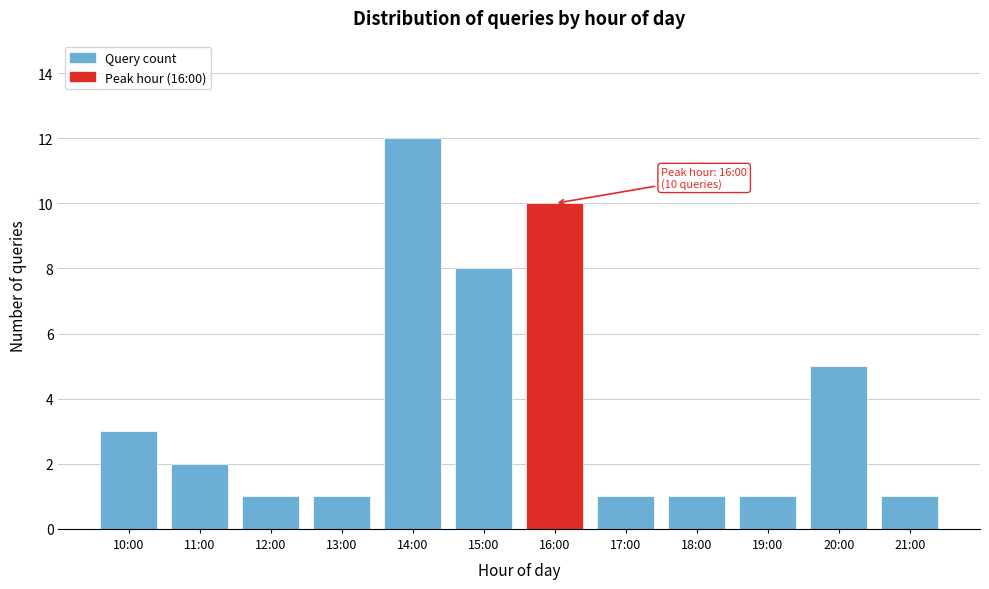

Reading right to left, what are all the values shown in this chart?

21:00=1	20:00=5	19:00=1	18:00=1	17:00=1	16:00=10	15:00=8	14:00=12	13:00=1	12:00=1	11:00=2	10:00=3